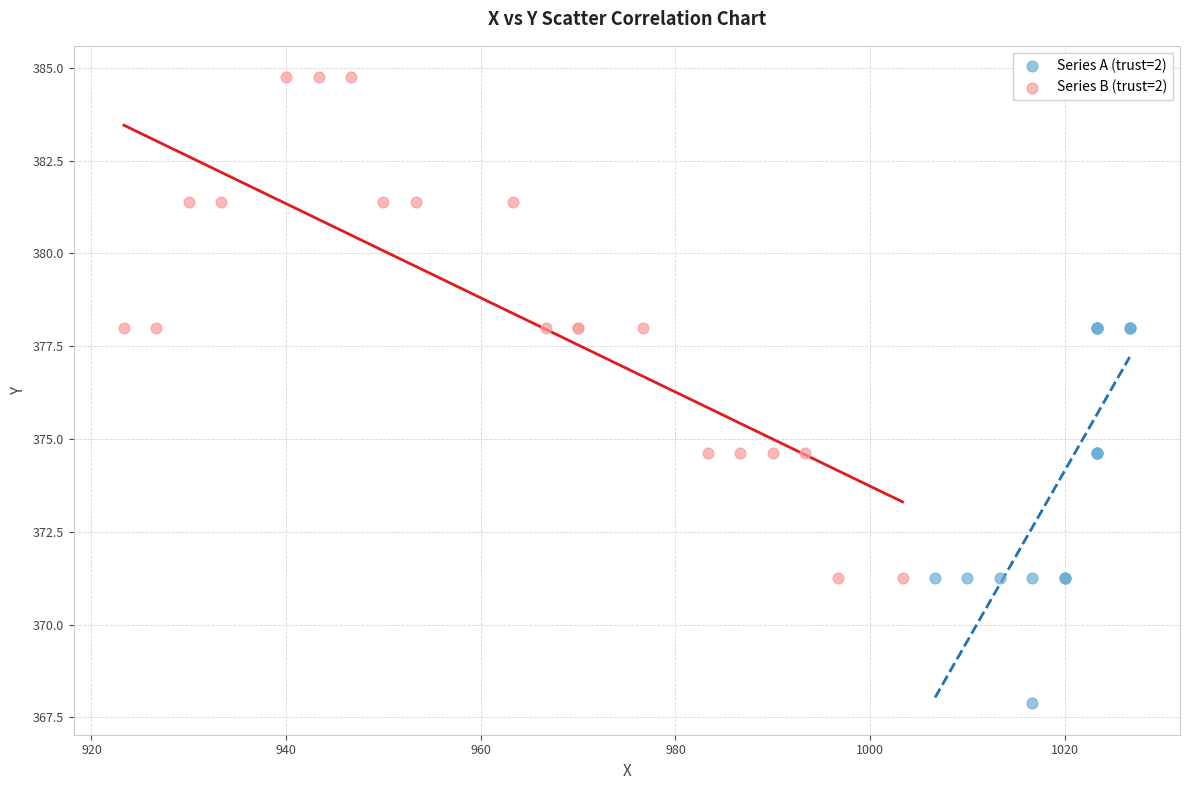

Which series reaches the minimum Y coordinate?

Series A (trust=2)